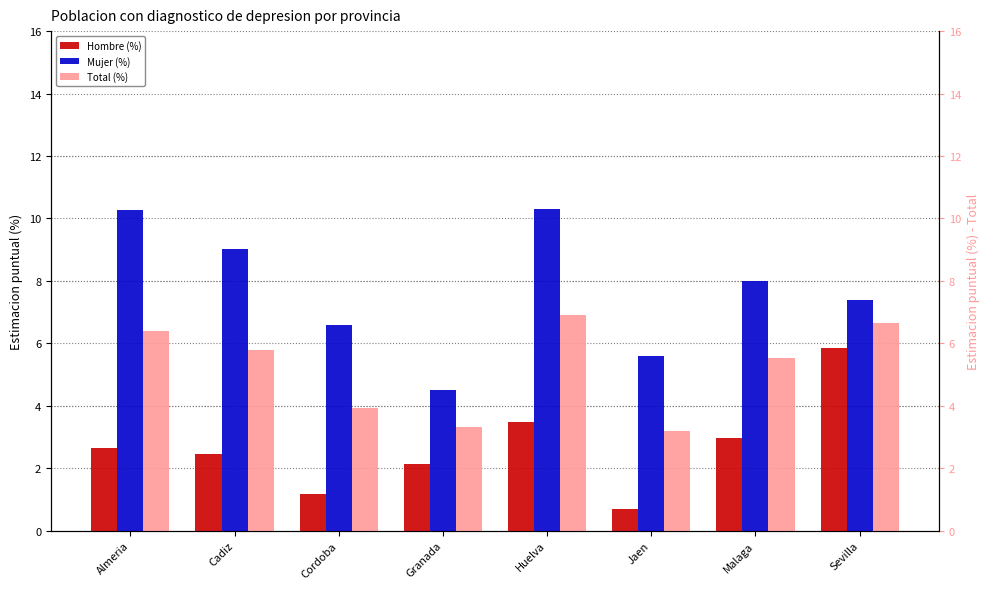

What position from the right is Sevilla?

1